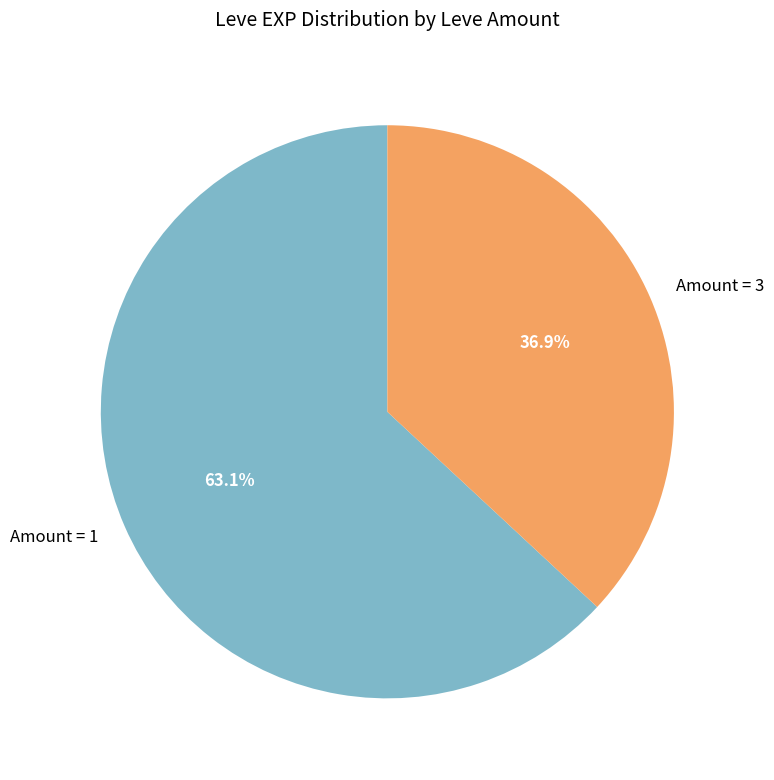

Rank the categories by value from highest to lowest.

Amount = 1, Amount = 3